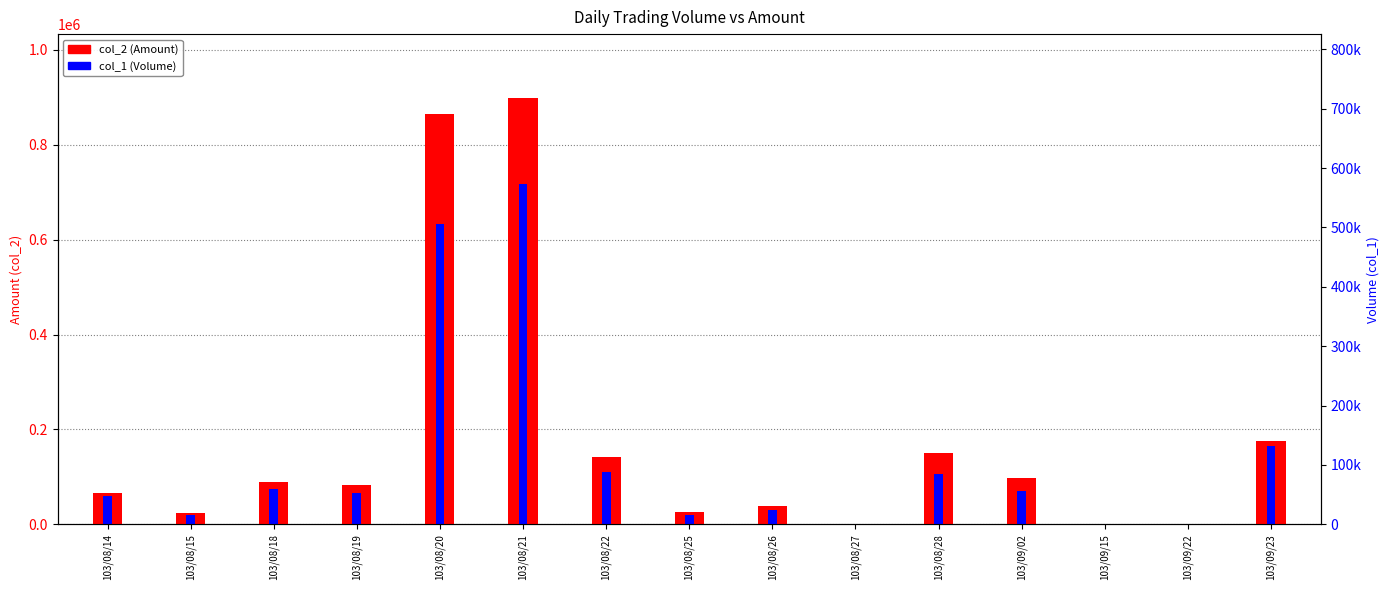

What is the difference between the col_2 (Amount) values at 103/08/15 and 103/08/28?

126050